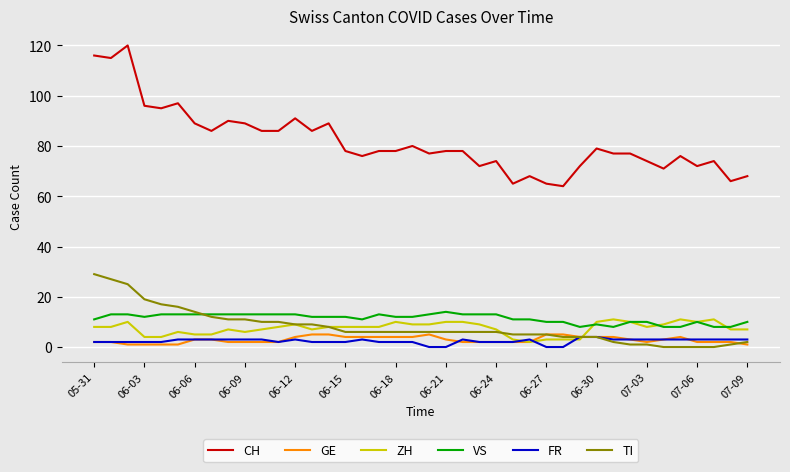

What is the greatest value displayed?

120